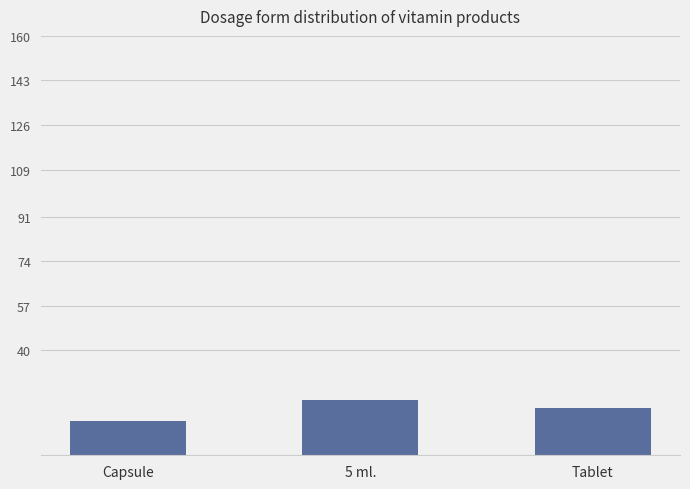

List the labels in order of value, largest first.

5 ml., Tablet, Capsule